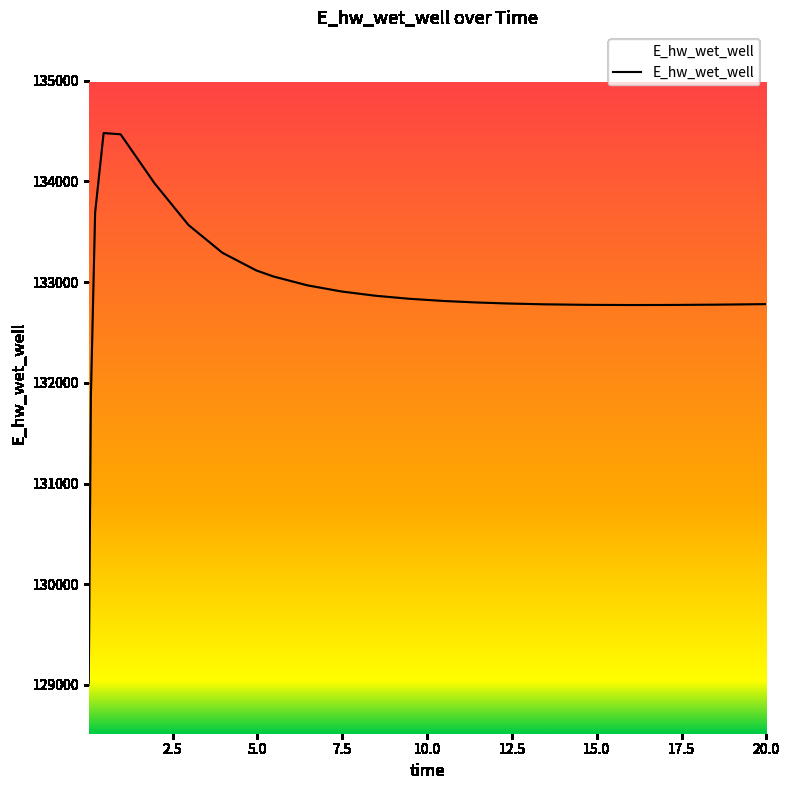

What is the difference between the maximum and minimum values?

5464.8